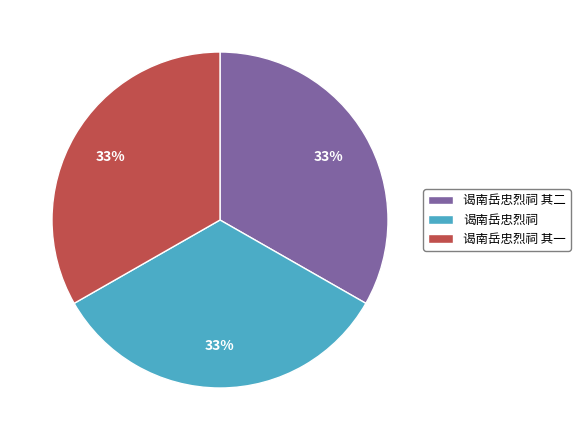

What is the ratio of the value at 谒南岳忠烈祠 其一 to the value at 谒南岳忠烈祠?

1.0